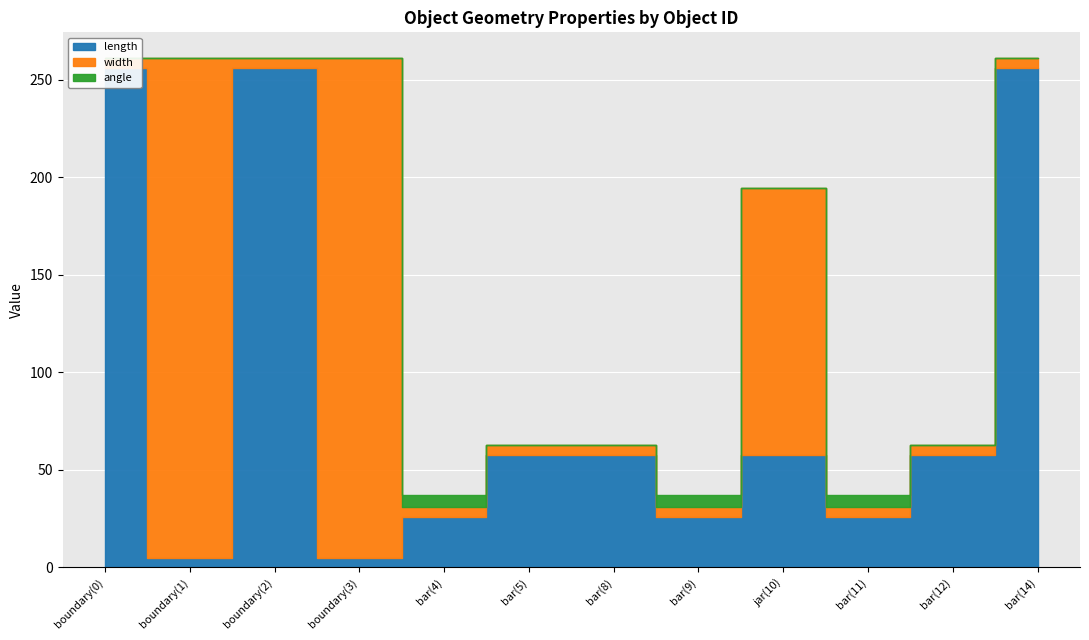

Which has a higher value, bar(5) or bar(9)?

bar(5)